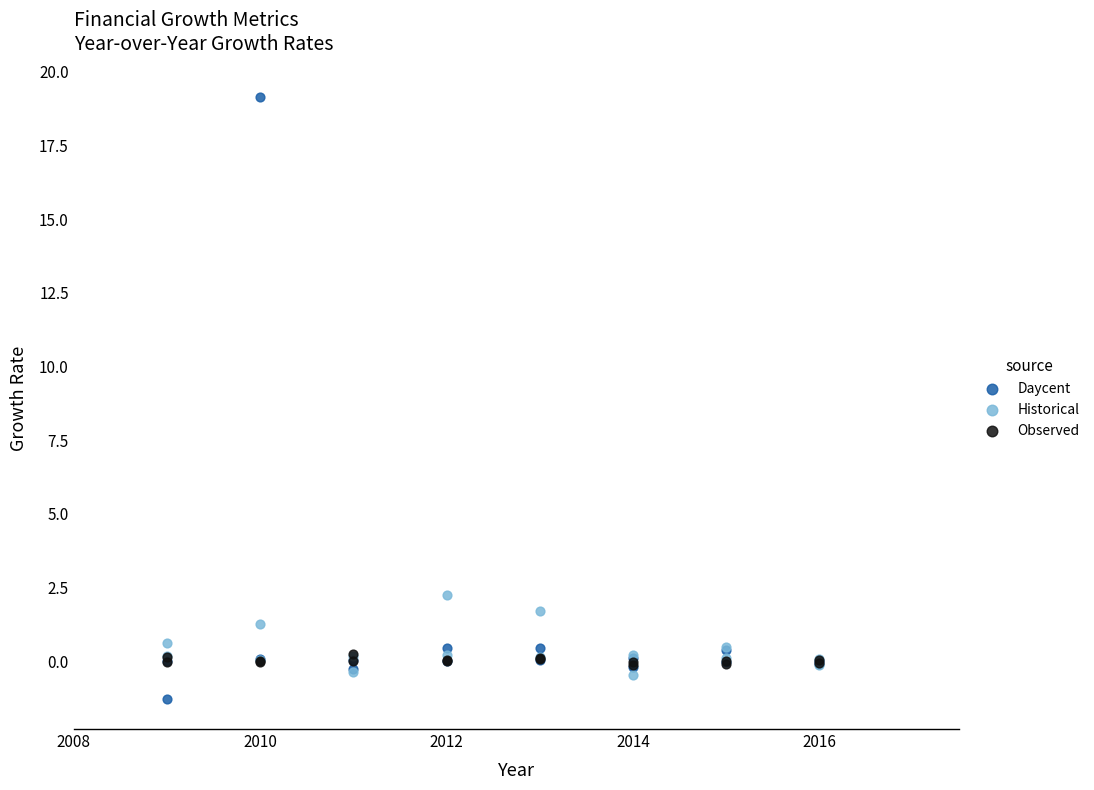

Which series reaches the maximum Y coordinate?

Daycent